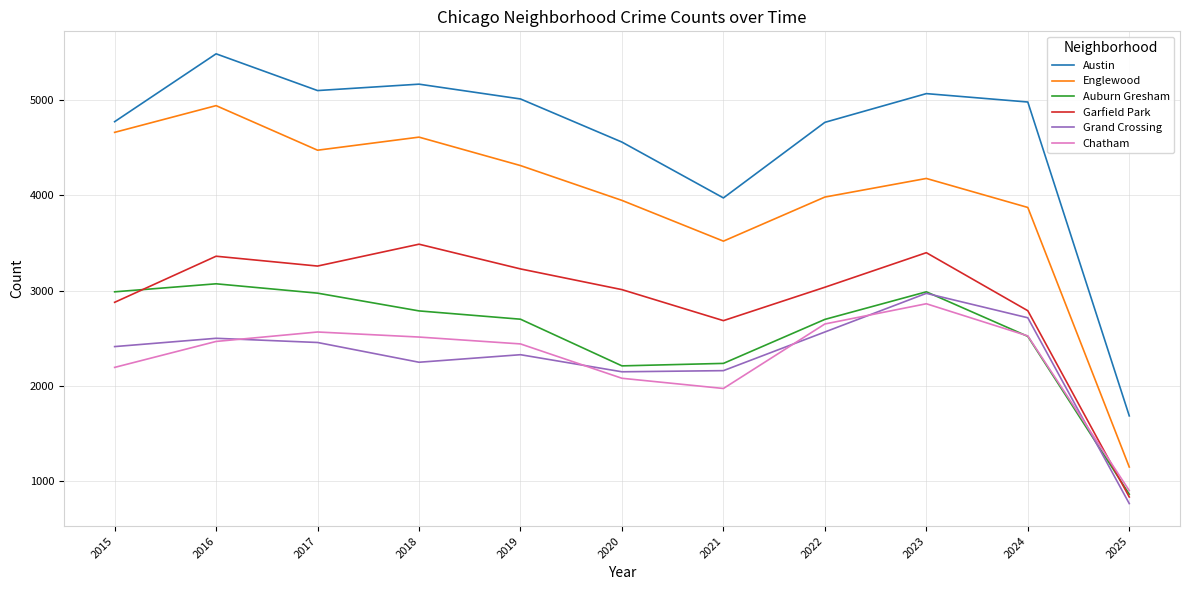

At which category is the sum across all series the highest?

2016